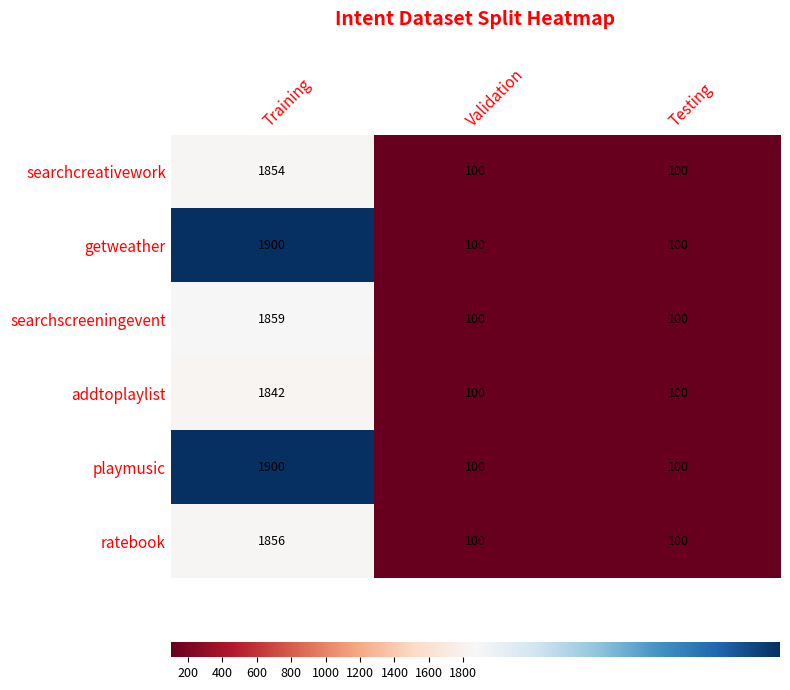

Count the number of data series in this chart.

6